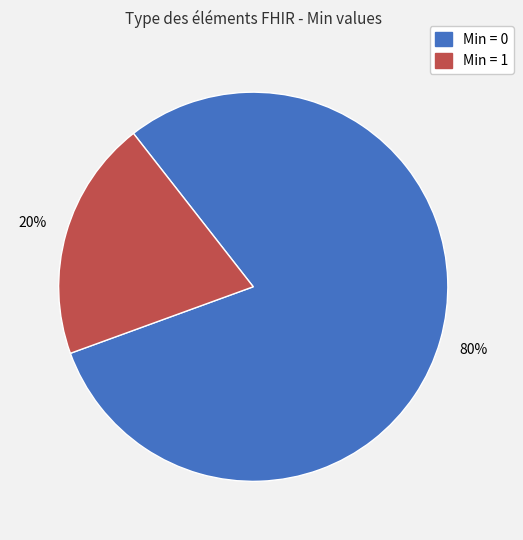

Does any single category account for the majority?

Yes